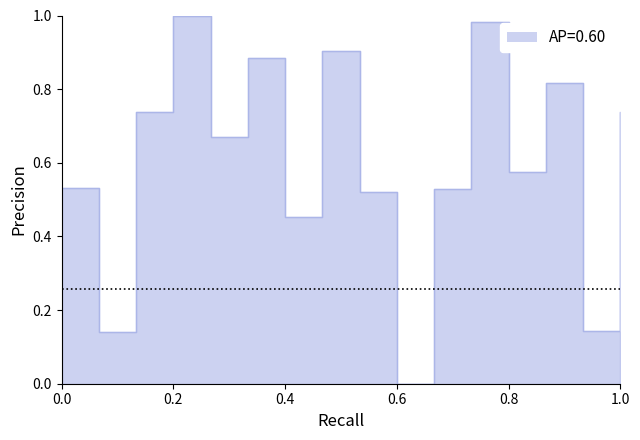

How many points are higher than both their immediate neighbors (excluding endpoints)?

5